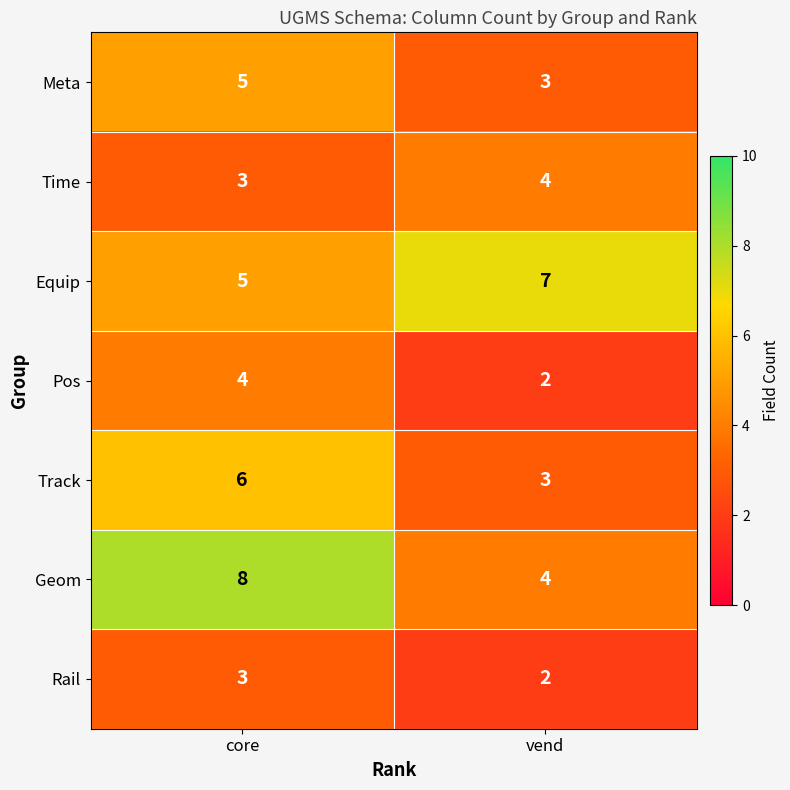

Rank the categories by Meta value from highest to lowest.

core, vend